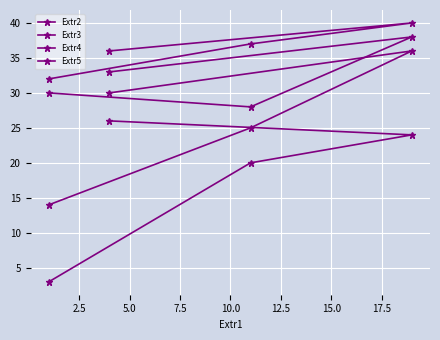

Rank the series at 7.5 from highest to lowest value.

Extr5, Extr4, Extr3, Extr2